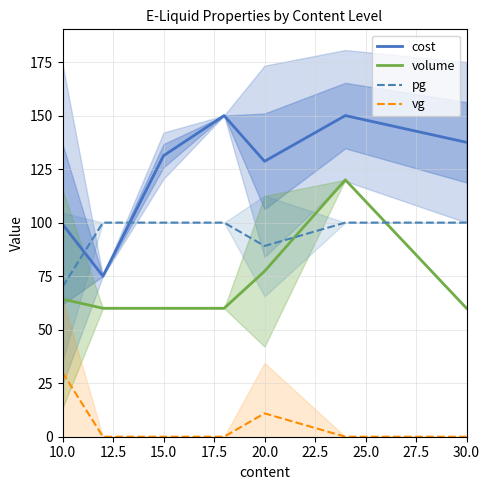

What is the minimum value for volume?

60.0